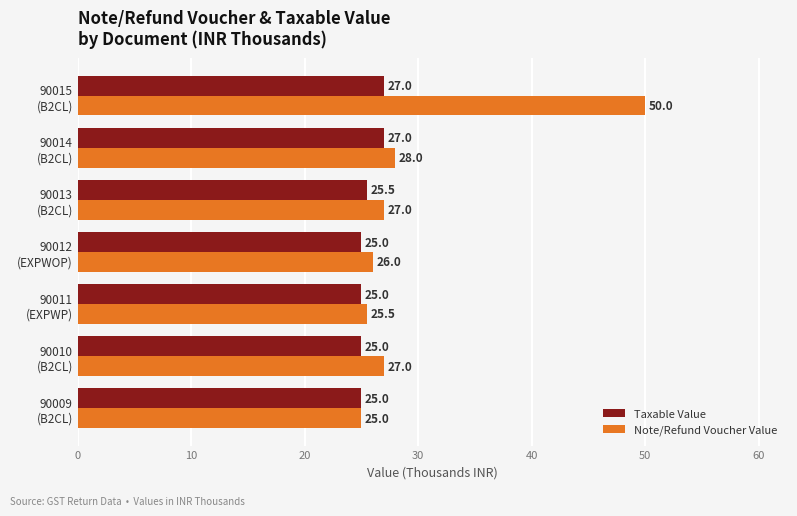

Rank the series by their average value, from lowest to highest.

Taxable Value, Note/Refund Voucher Value